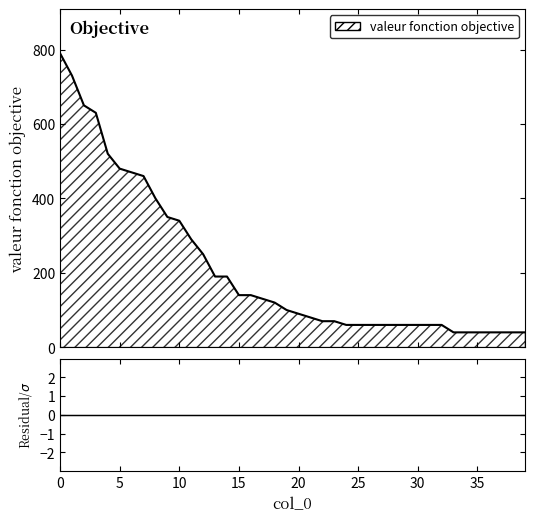

What is the sum of all values?

8500